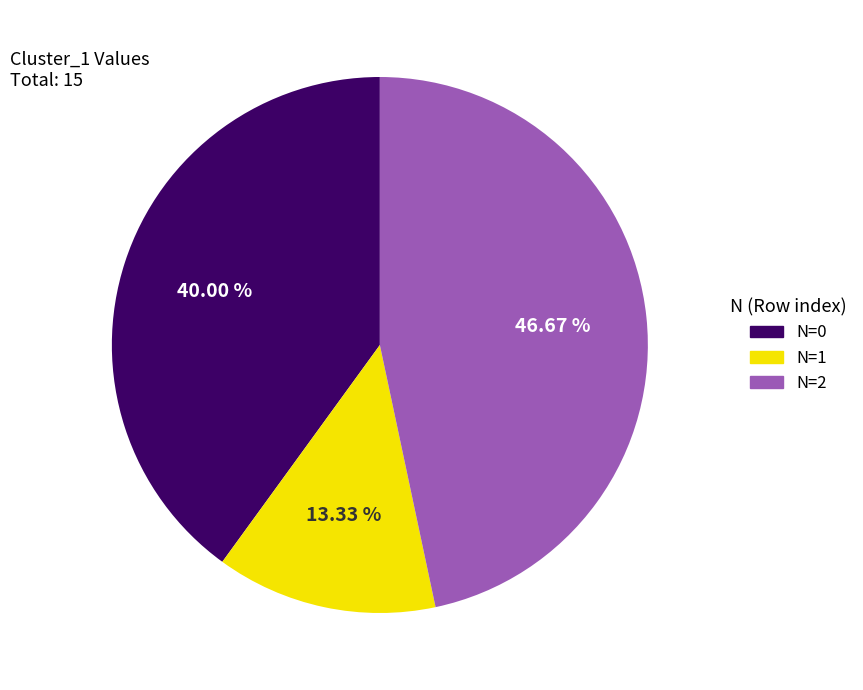

Approximately how many times larger is the value at N=0 compared to N=2?

0.9